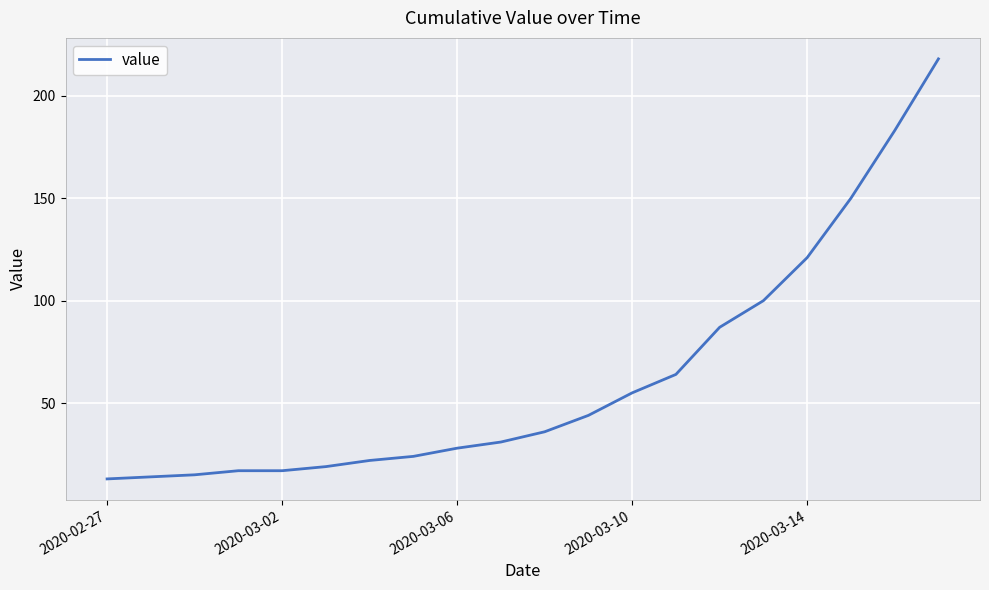

What is the difference between the maximum and minimum values?

205